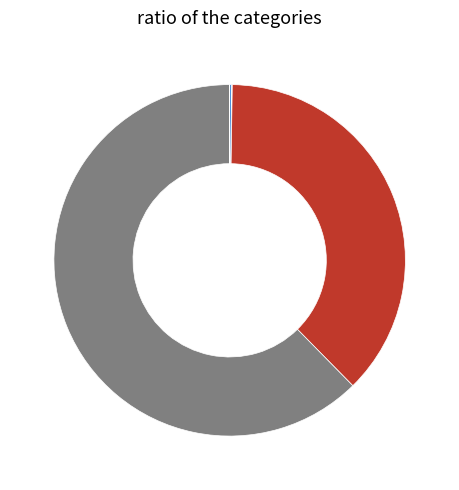

Combined, do IncreaseAnnualVisitorsCustomerSatisfaction and IncreaseAnnualVisitorsLandmarkValue account for over 50%?

Yes